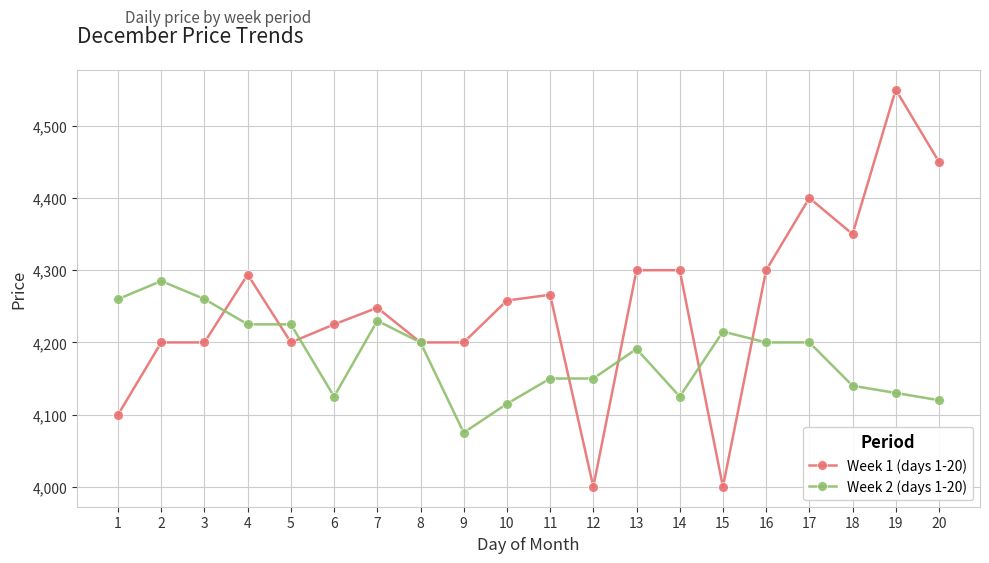

What is the average value of the Week 2 (days 1-20) series?

4181